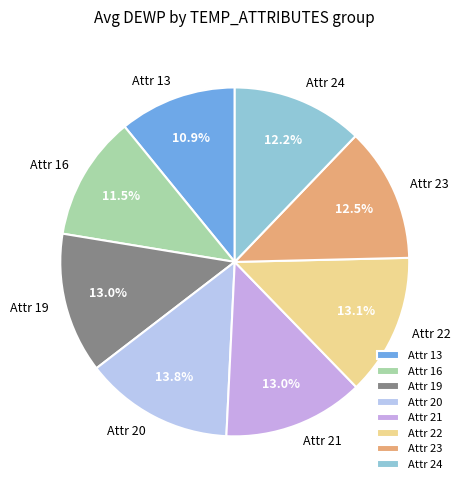

Which slice is the largest?

Attr 20